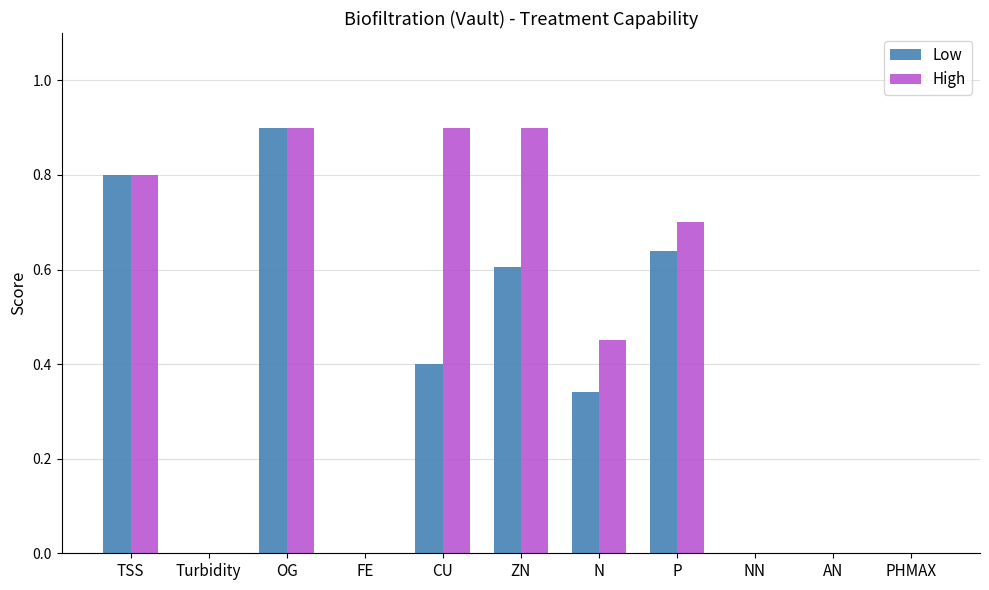

What is the sum of all Low values?

3.7